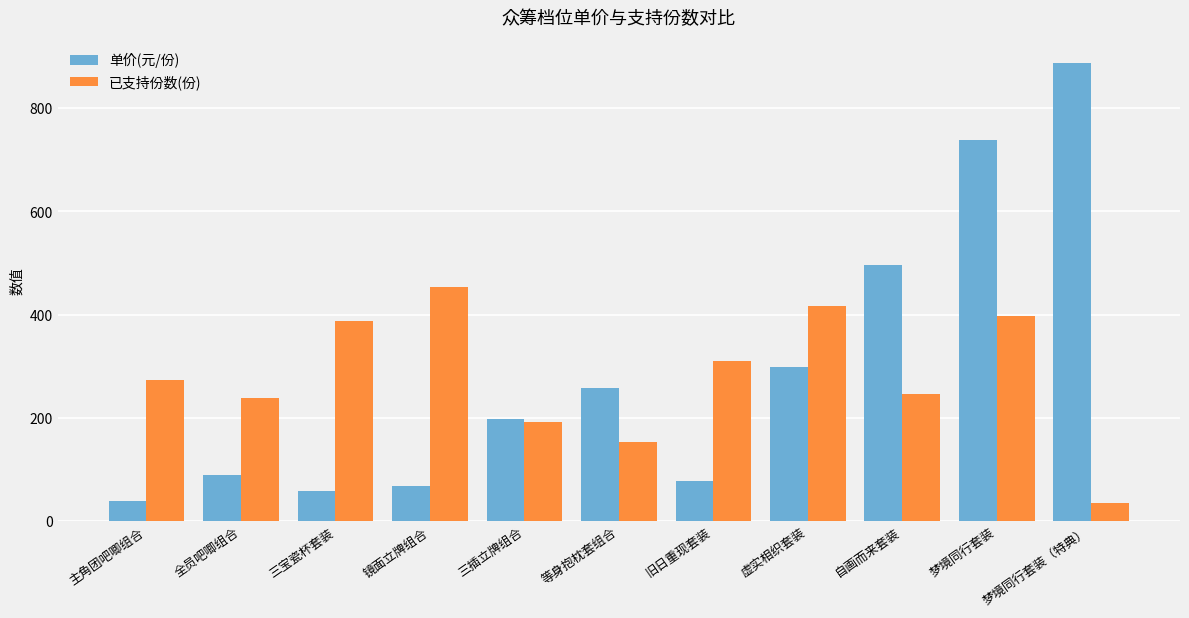

What is the total value across all series at 梦境同行套装（特典）?

923